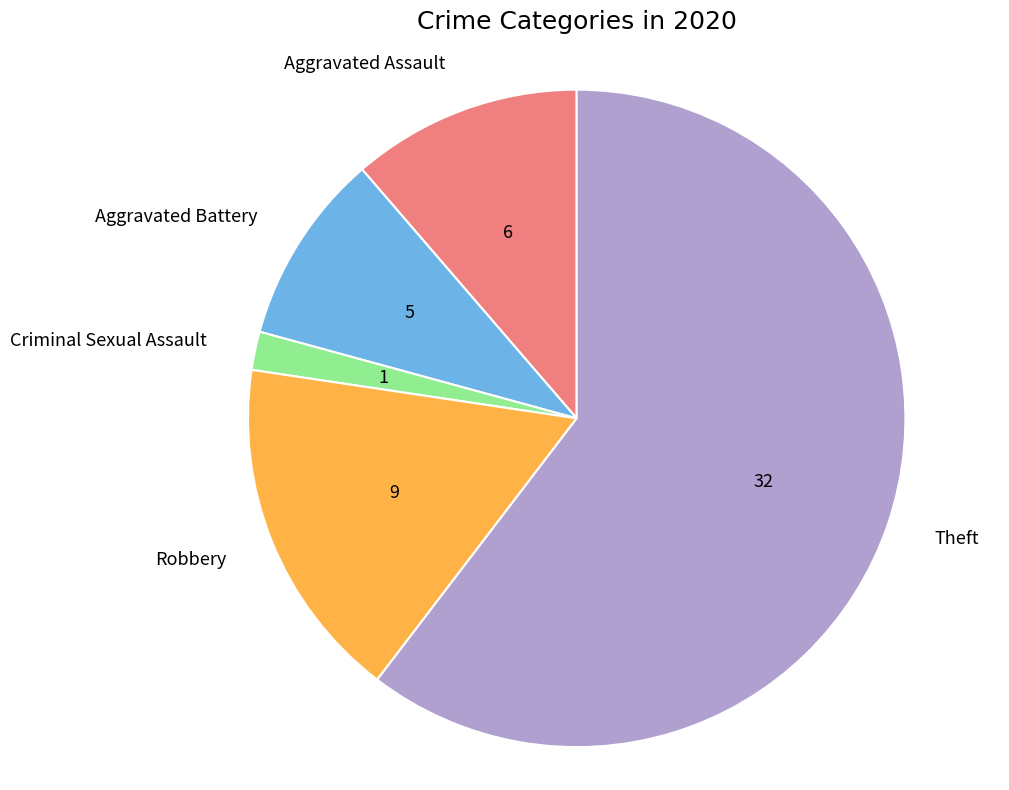

Rank the categories by value from highest to lowest.

Theft, Robbery, Aggravated Assault, Aggravated Battery, Criminal Sexual Assault